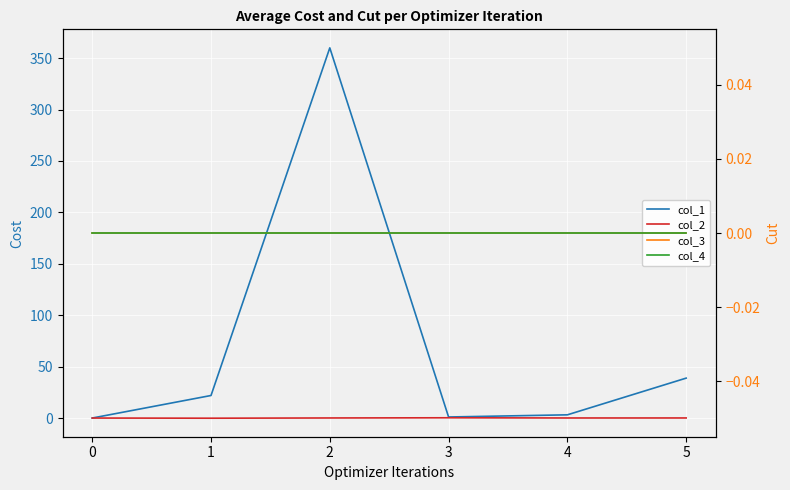

Which has a higher value, 2 or 1?

2